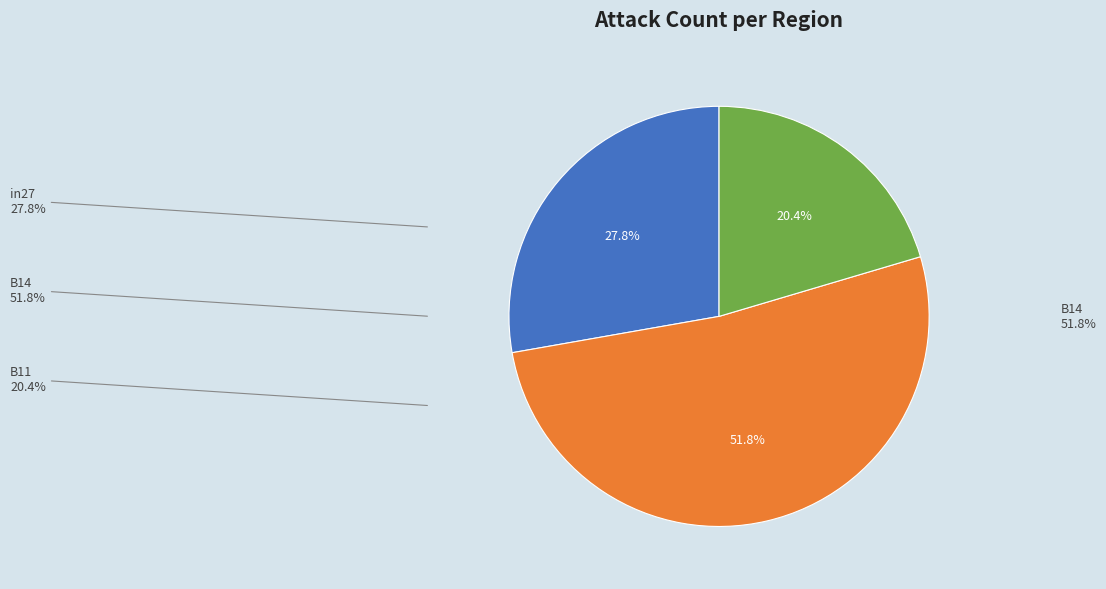

Is there a majority slice in this chart?

Yes